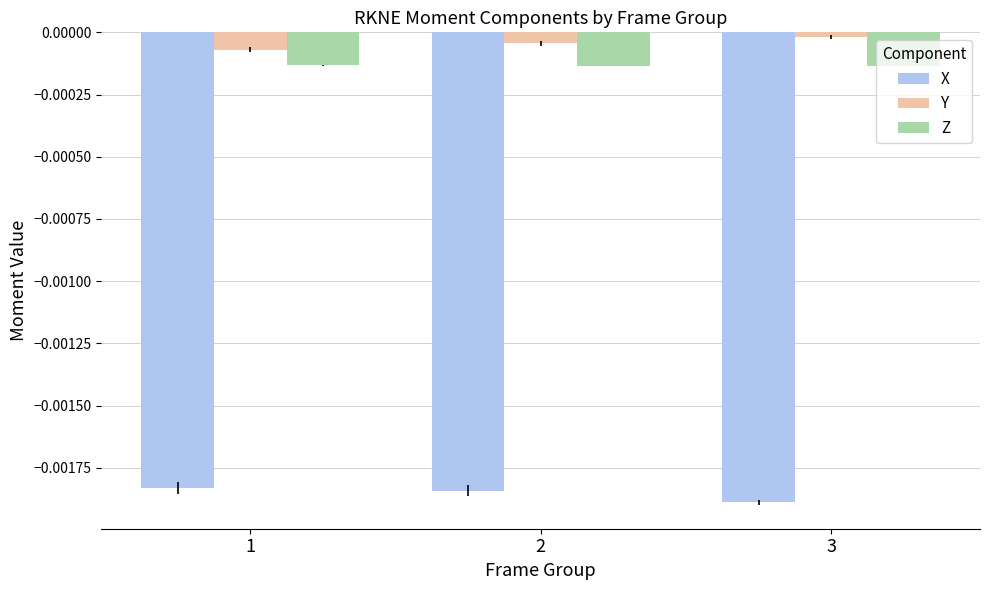

Is the value of Y at 2 greater than the value of Z at 1?

Yes